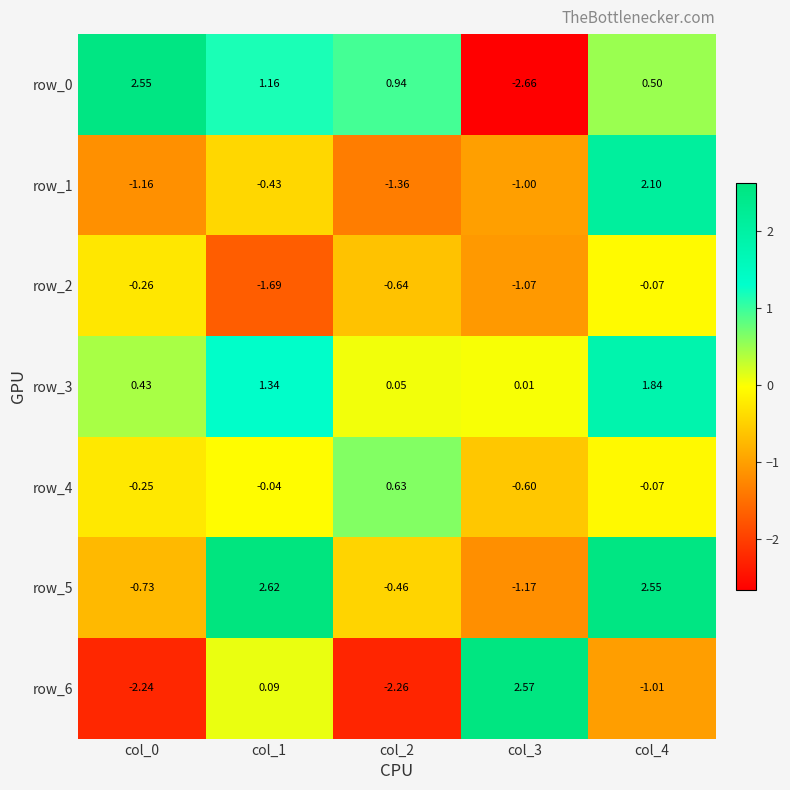

How many values in row_1 are above zero?

1